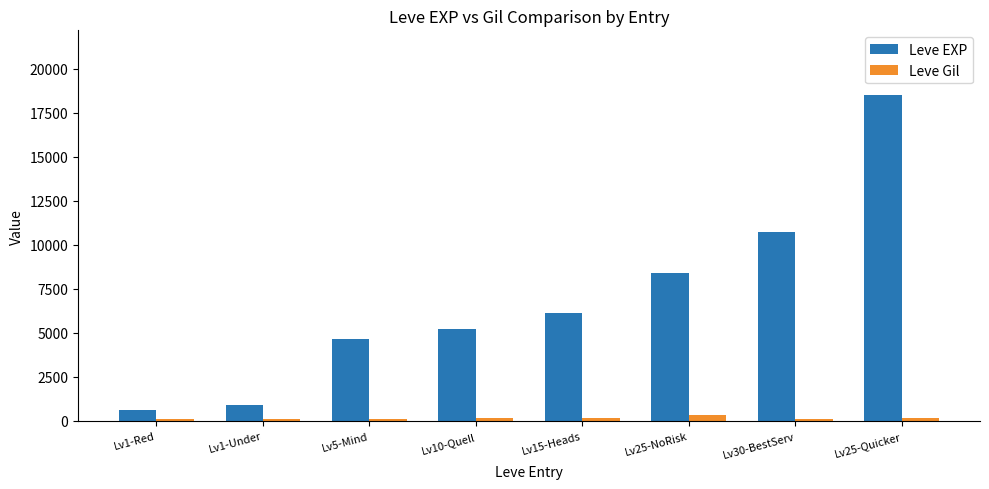

Which series has the largest range (max minus min)?

Leve EXP